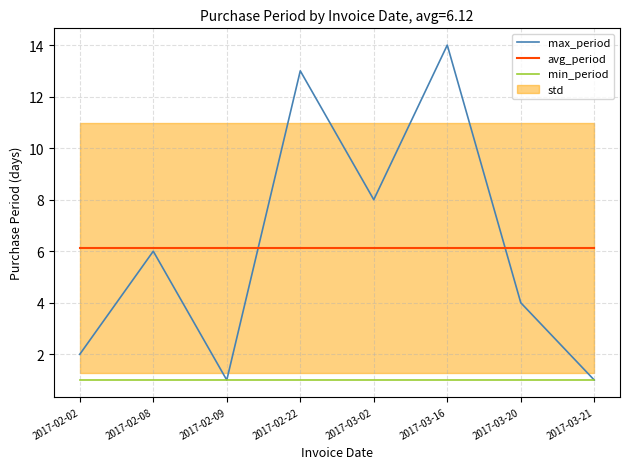

Reading left to right, what are all the values shown in this chart?

max_period: 2.0	6.0	1.0	13.0	8.0	14.0	4.0	1.0
avg_period: 6.1	6.1	6.1	6.1	6.1	6.1	6.1	6.1
min_period: 1.0	1.0	1.0	1.0	1.0	1.0	1.0	1.0